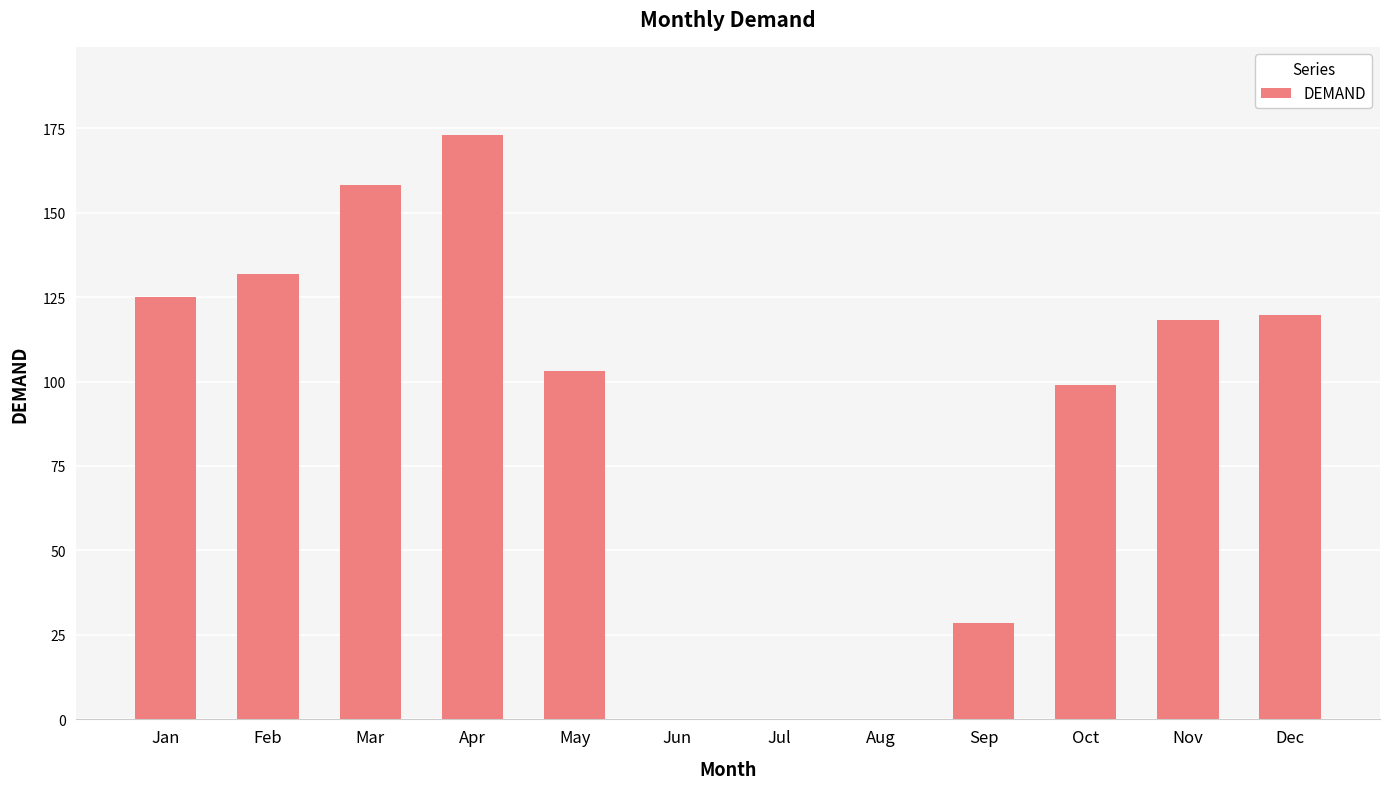

Reading right to left, extract all data points from this chart.

119.7	118.2	99.0	28.6	0.0	0.0	0.0	103.2	173.1	158.2	132.0	125.0